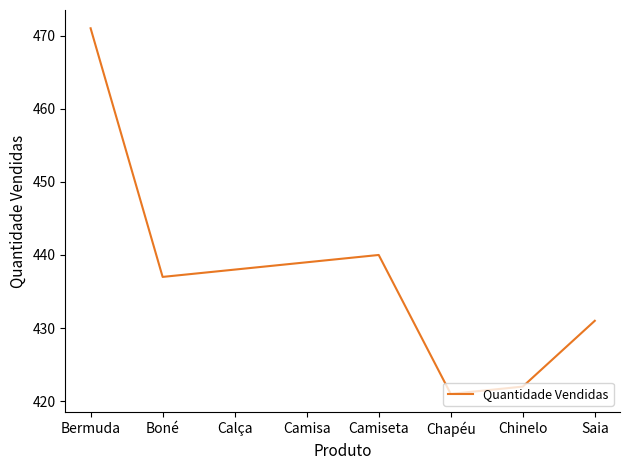

What position from the right is Chapéu?

3